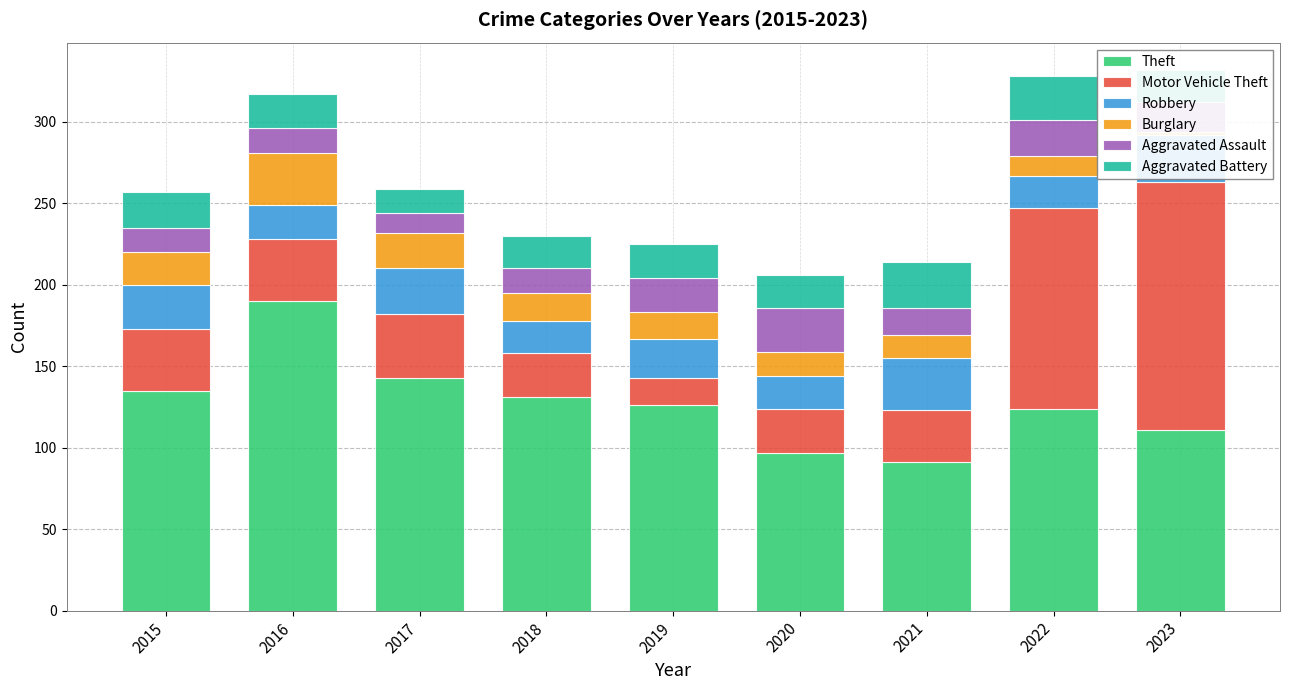

Which label corresponds to the largest value in the chart?

2016